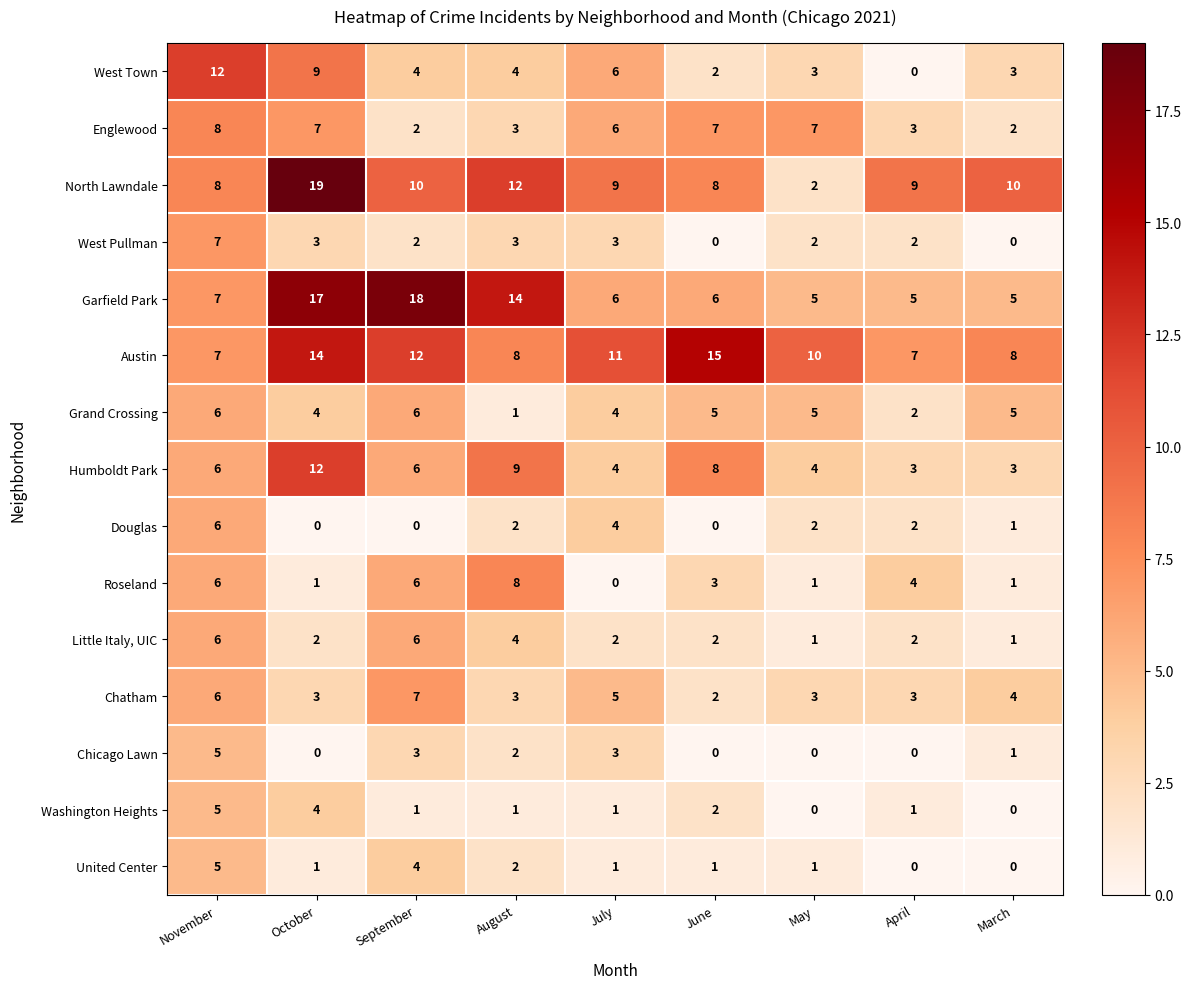

How many values in the Chicago Lawn series are below 1?

4